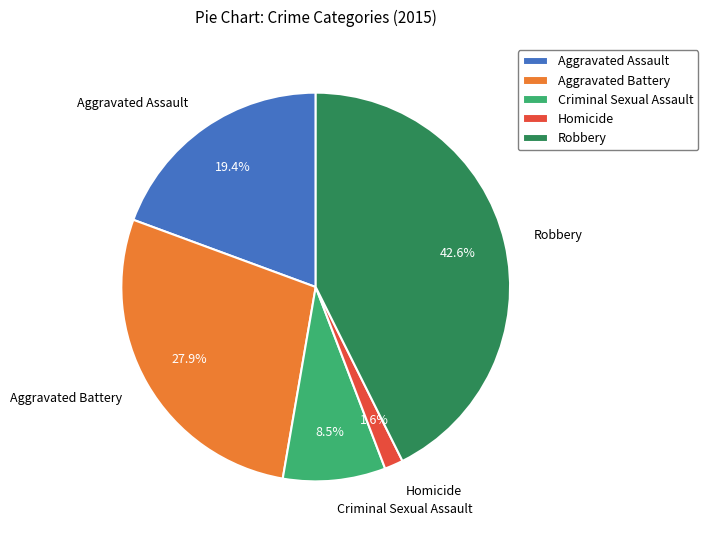

How many segments does this pie chart have?

5